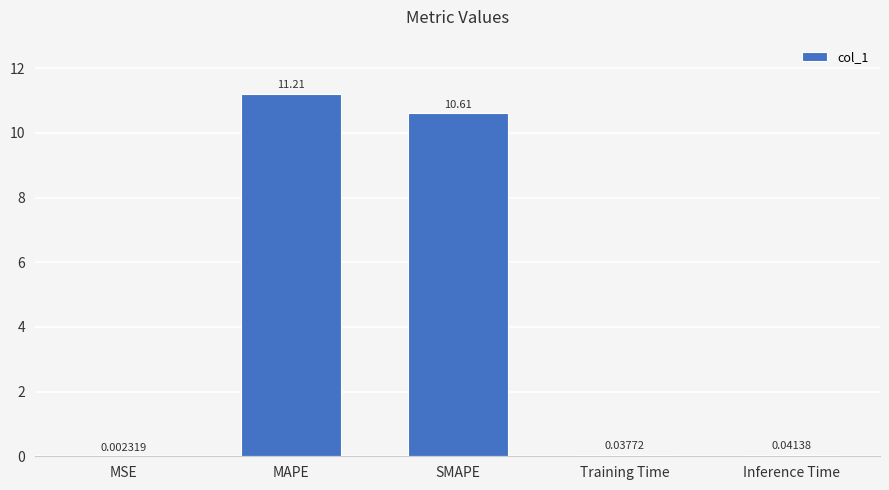

At which label is the value closest to 5?

Inference Time